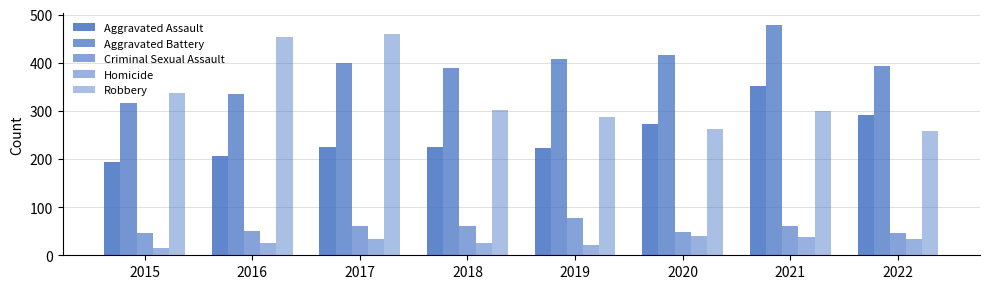

How many series are shown in this chart?

5